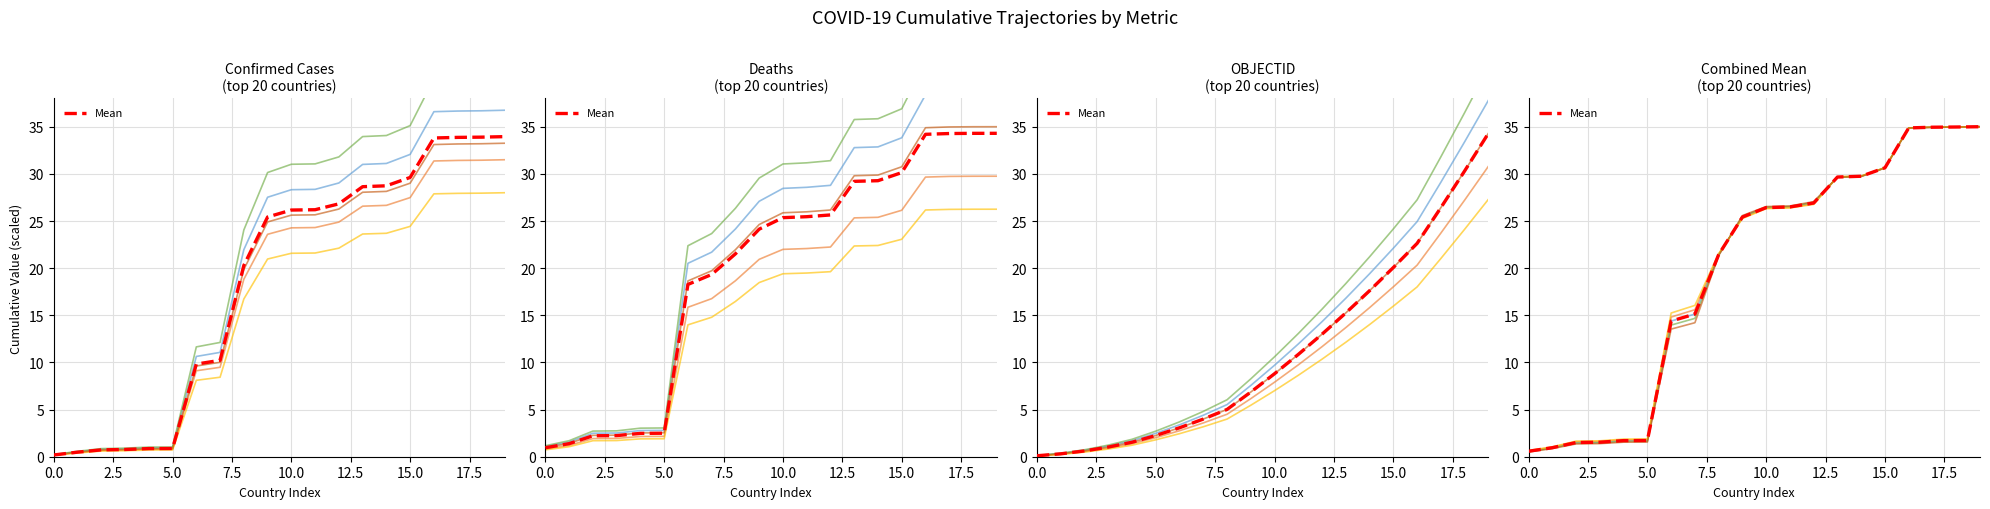

At how many categories does at least one series exceed 33?

4